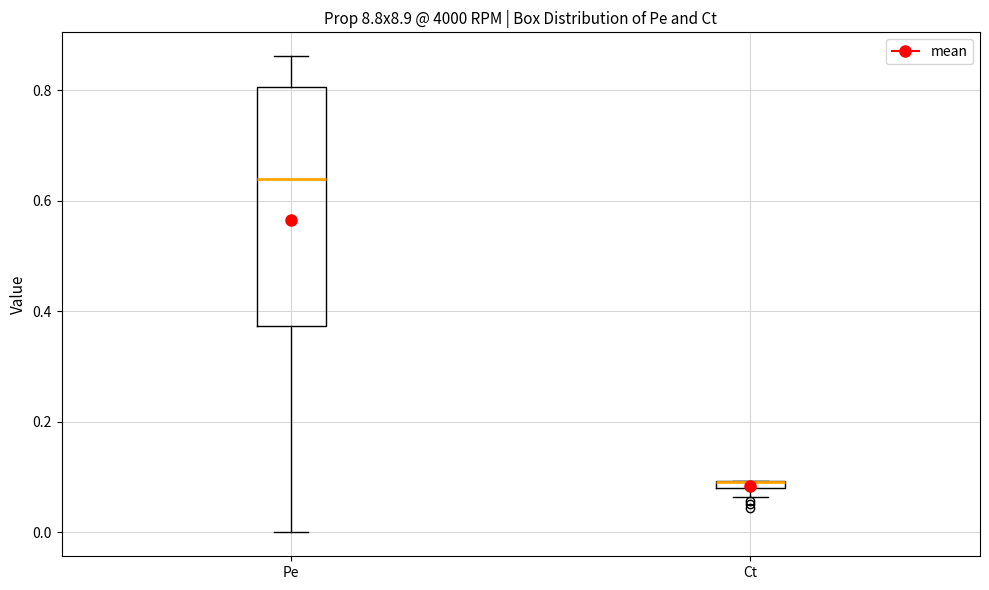

Comparing the boxes themselves (not the whiskers), which one is the tallest?

Pe